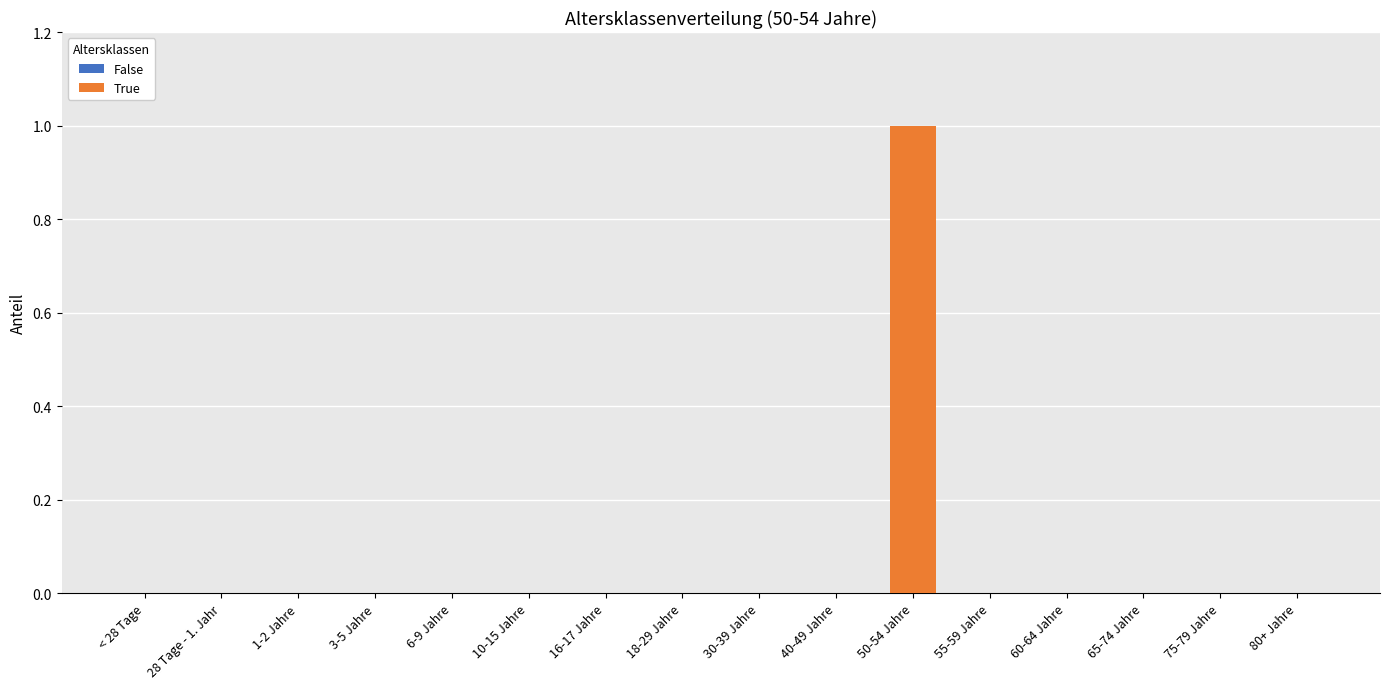

How many categories are shown in the chart?

16